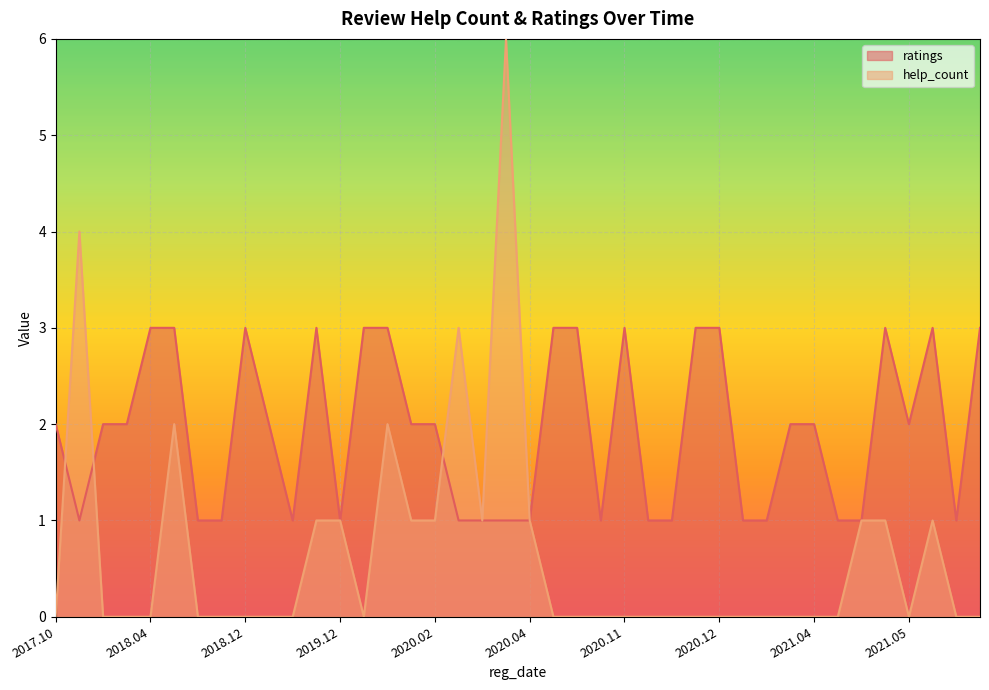

What is the approximate value of ratings at 2021.03.31?

2